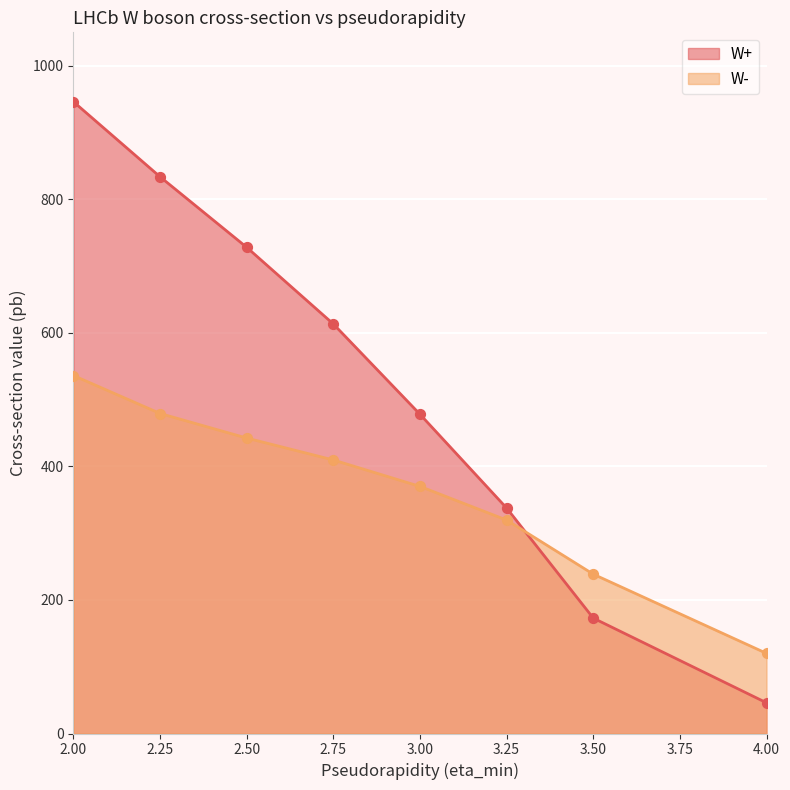

Which series has the largest total across all categories?

W+